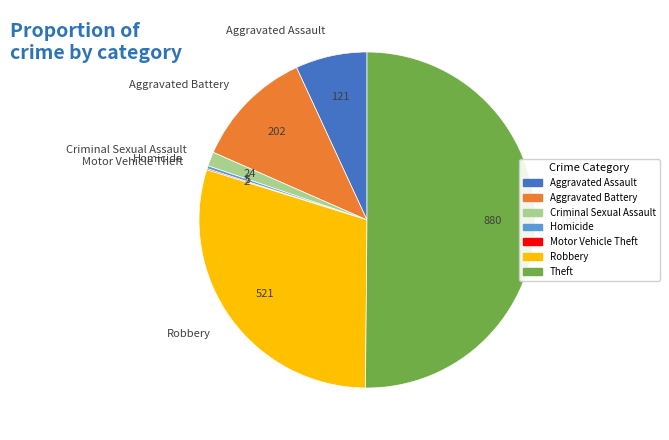

Between Homicide and Criminal Sexual Assault, which is larger?

Criminal Sexual Assault